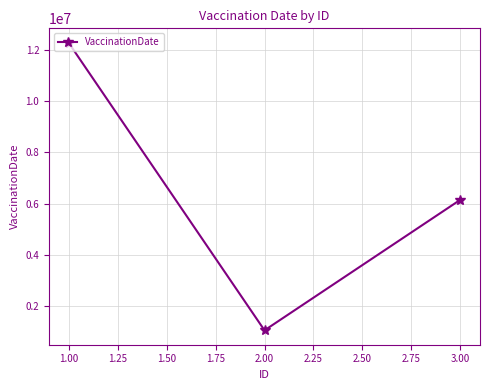

What is the value of the 2nd point from the left?

1052022